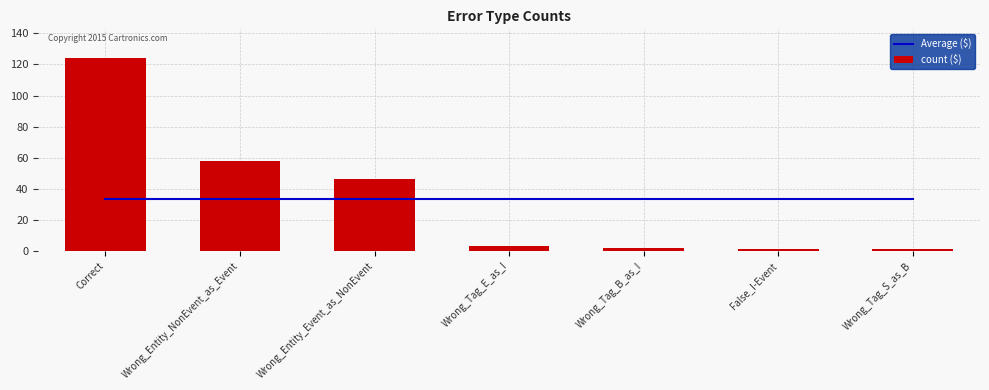

Reading left to right, what are all the values shown in this chart?

Average ($): Correct=33.6	Wrong_Entity_NonEvent_as_Event=33.6	Wrong_Entity_Event_as_NonEvent=33.6	Wrong_Tag_E_as_I=33.6	Wrong_Tag_B_as_I=33.6	False_I-Event=33.6	Wrong_Tag_S_as_B=33.6
count ($): Correct=124.0	Wrong_Entity_NonEvent_as_Event=58.0	Wrong_Entity_Event_as_NonEvent=46.0	Wrong_Tag_E_as_I=3.0	Wrong_Tag_B_as_I=2.0	False_I-Event=1.0	Wrong_Tag_S_as_B=1.0